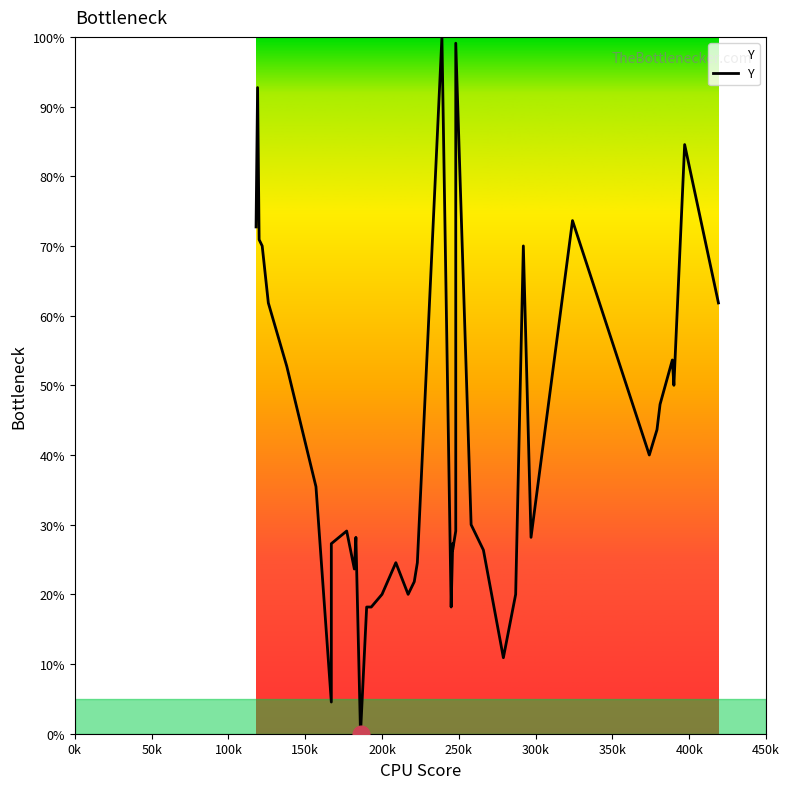

How many categories are shown in the chart?

40